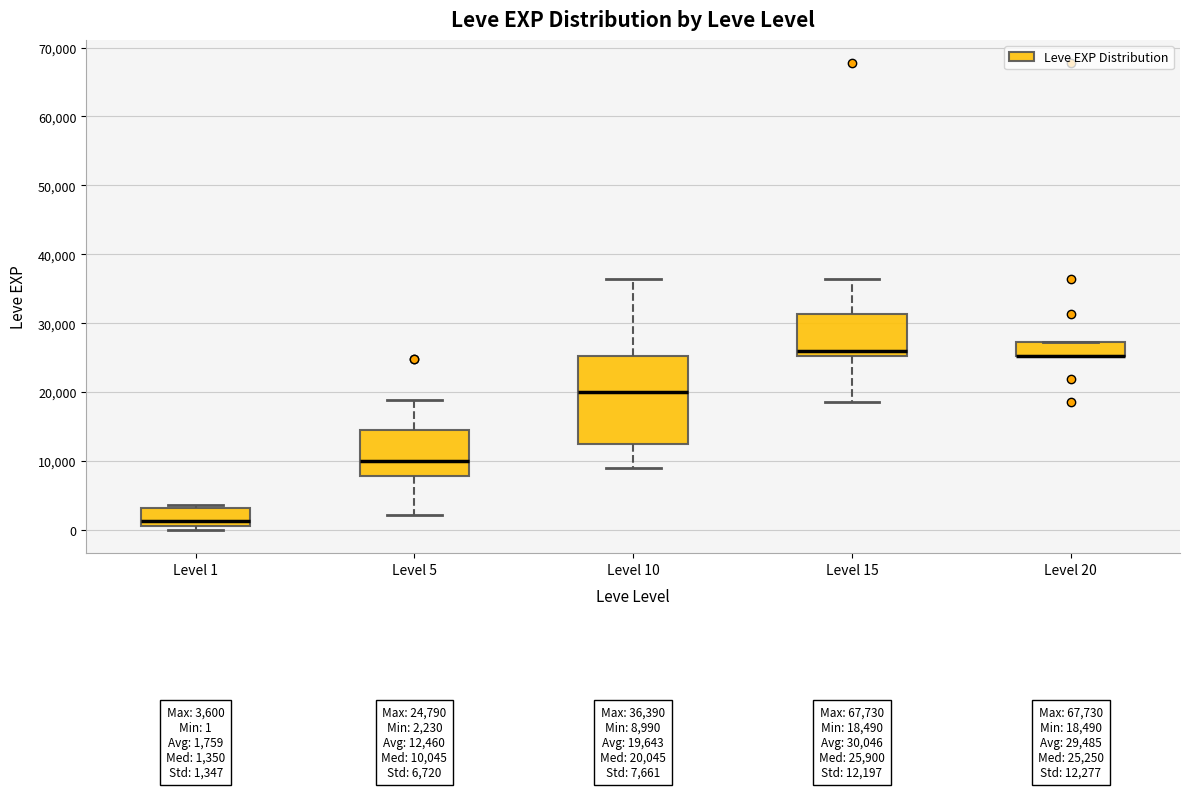

Comparing the boxes themselves (not the whiskers), which one is the tallest?

Level 10